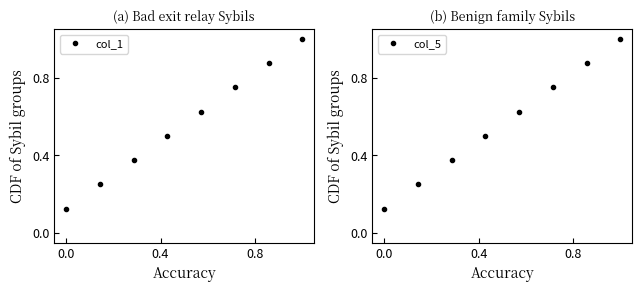

True or false: col_1 has more than 2 interior local peaks.

False